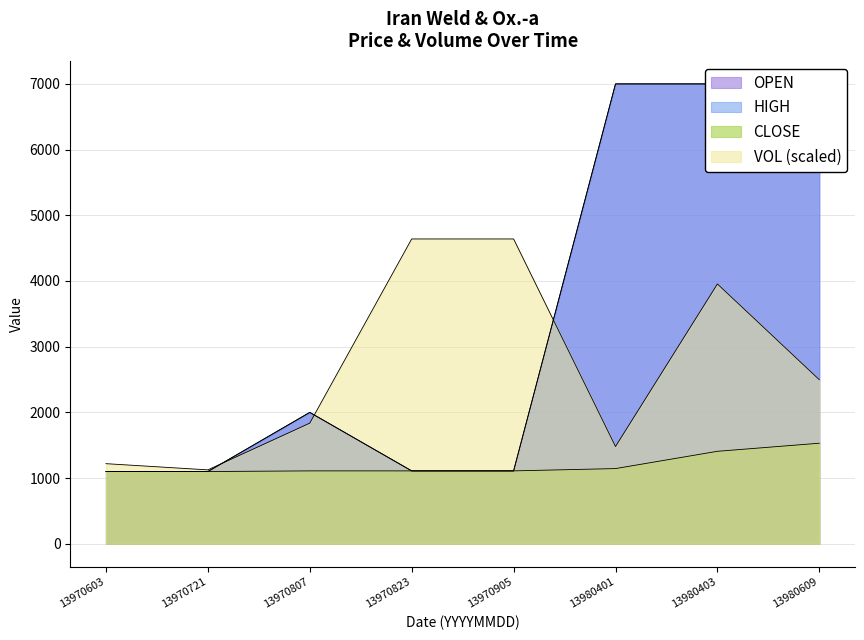

Reading left to right, transcribe all the data shown in this chart.

VOL: 13970603=1219.9	13970721=1125.4	13970807=1836.5	13970823=4640.0	13970905=4640.0	13980401=1480.6	13980403=3954.8	13980609=2497.0
CLOSE: 13970603=1100.0	13970721=1100.0	13970807=1110.0	13970823=1110.0	13970905=1110.0	13980401=1145.0	13980403=1408.0	13980609=1531.0
OPEN: 13970603=1100.0	13970721=1100.0	13970807=2000.0	13970823=1110.0	13970905=1110.0	13980401=7000.0	13980403=7000.0	13980609=7000.0
HIGH: 13970603=1100.0	13970721=1100.0	13970807=2000.0	13970823=1110.0	13970905=1110.0	13980401=7000.0	13980403=7000.0	13980609=7000.0